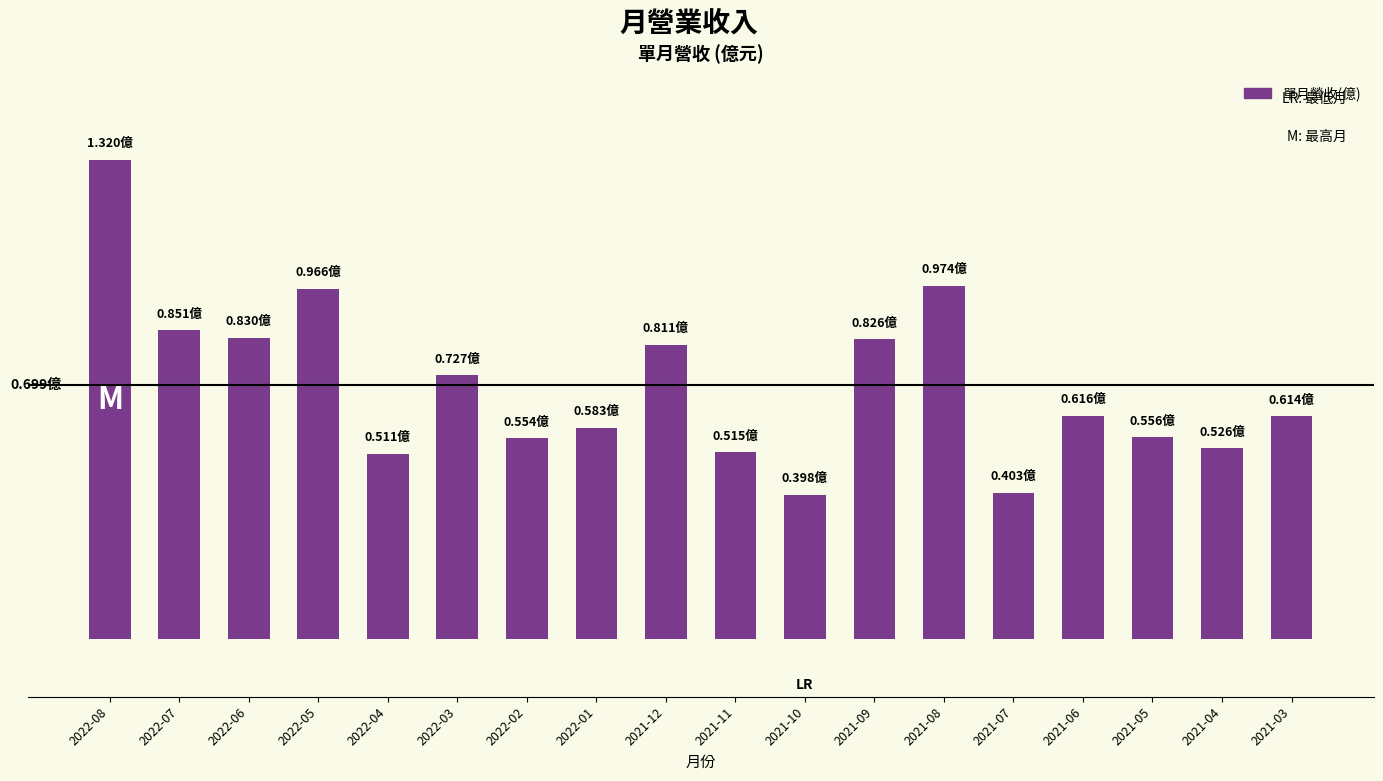

Are the bars horizontal?

No